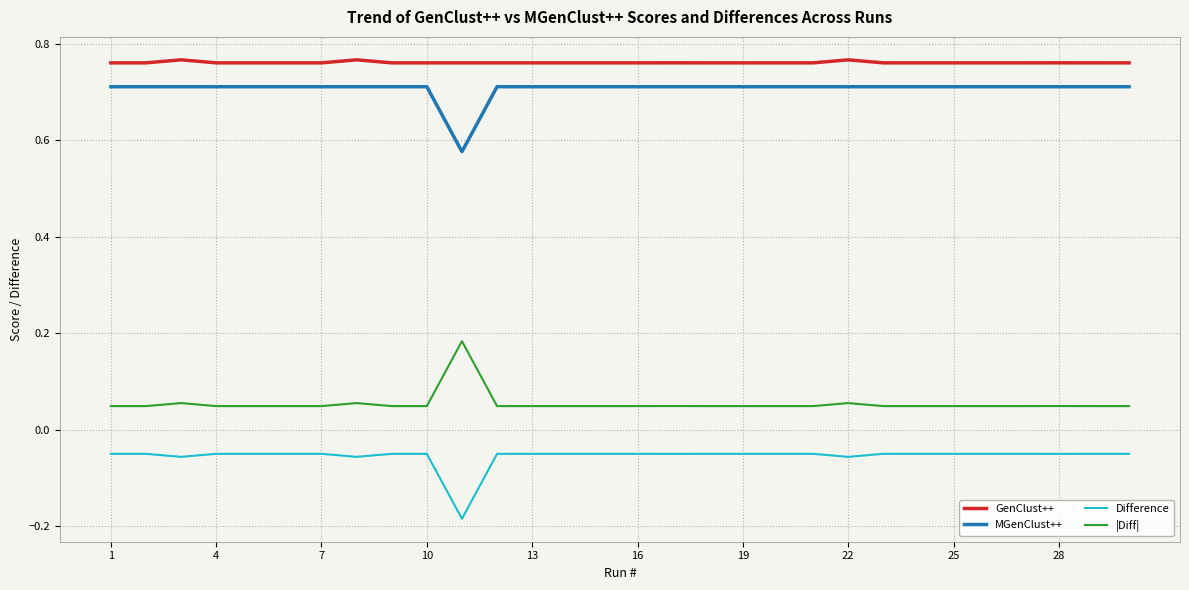

Does the chart display data point markers on the line(s)?

No